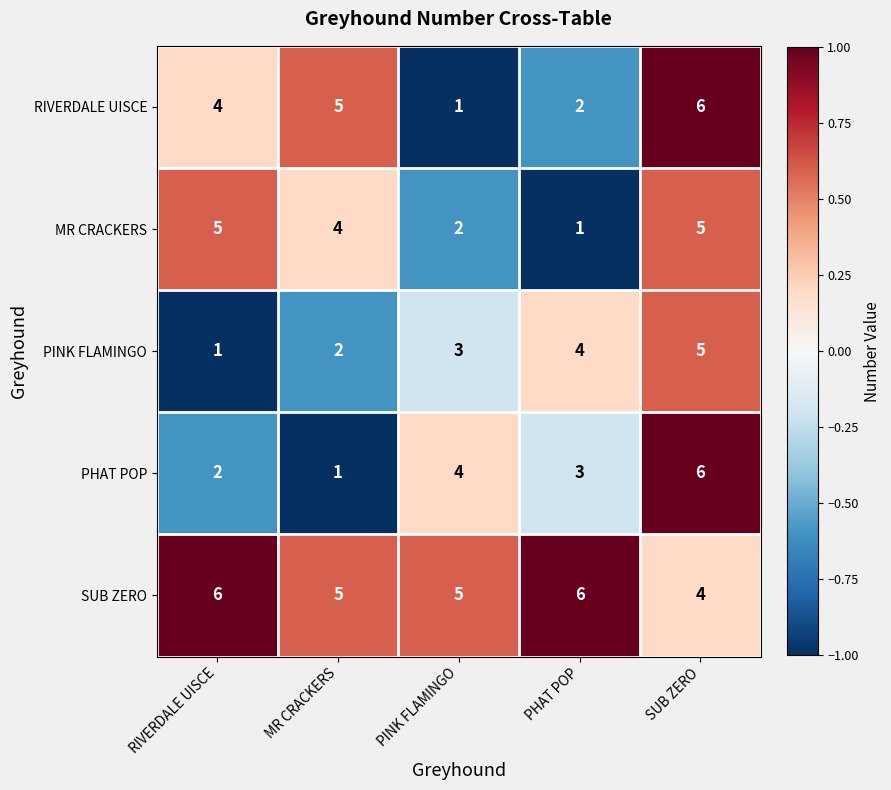

Reading left to right, extract all data points from this chart.

RIVERDALE UISCE: 4	5	1	2	6
MR CRACKERS: 5	4	2	1	5
PINK FLAMINGO: 1	2	3	4	5
PHAT POP: 2	1	4	3	6
SUB ZERO: 6	5	5	6	4